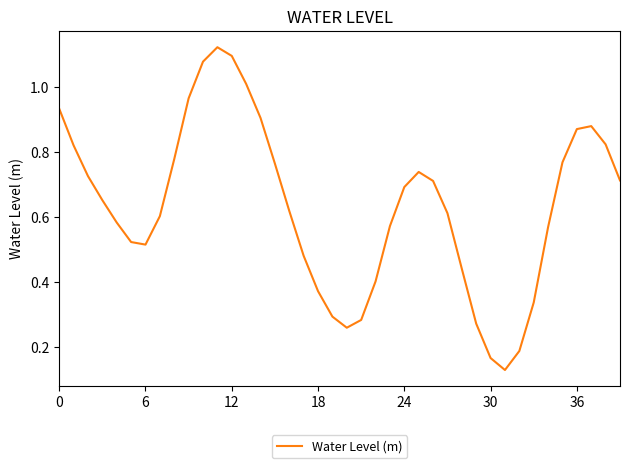

Is it true that the value at 30 is 0.1?

False